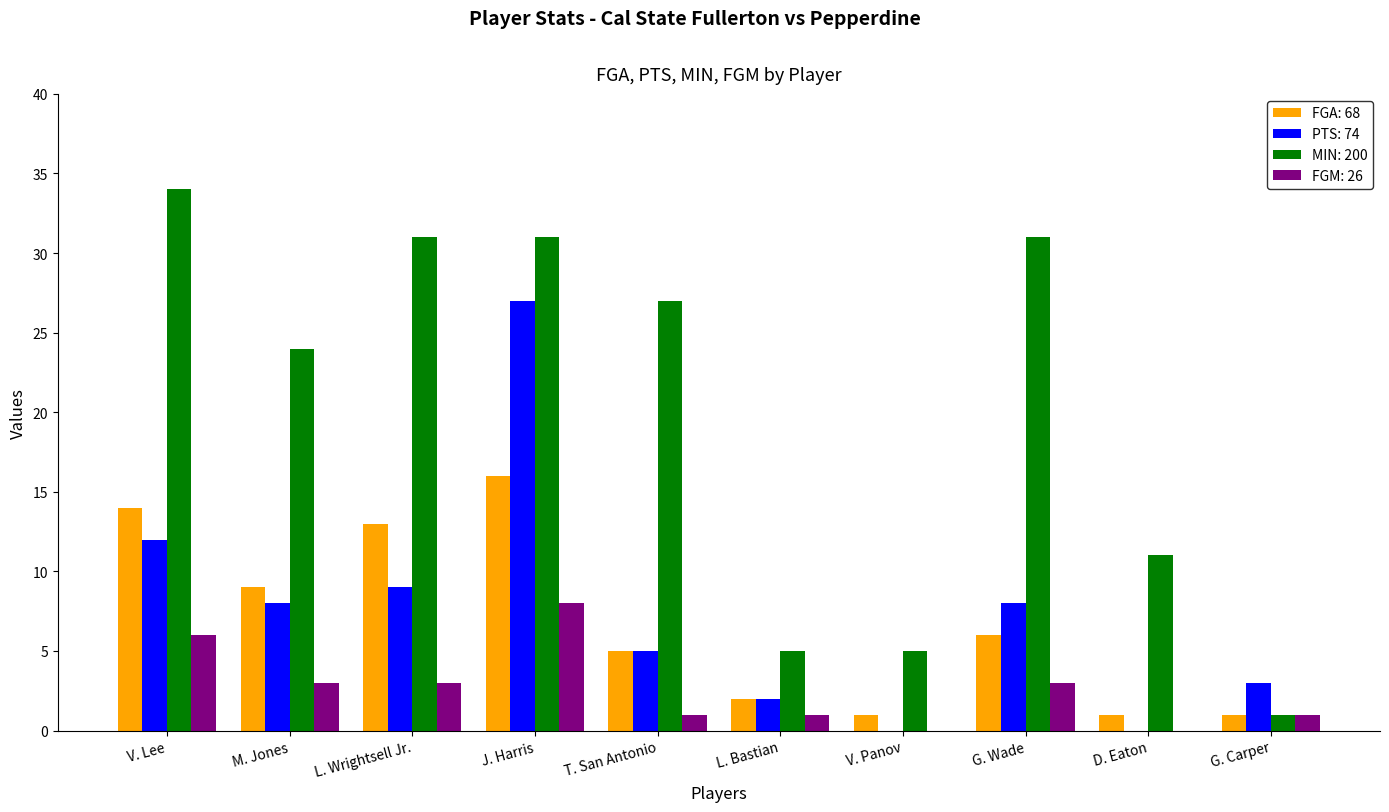

At which category is the sum across all series the highest?

J. Harris